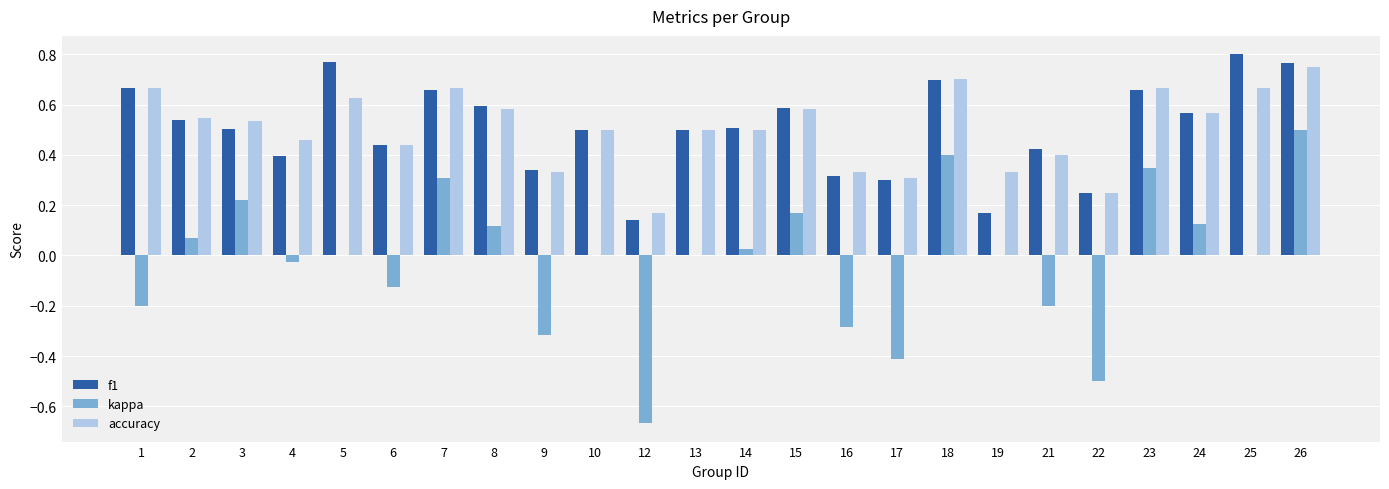

Which category has the highest value in the accuracy series?

26